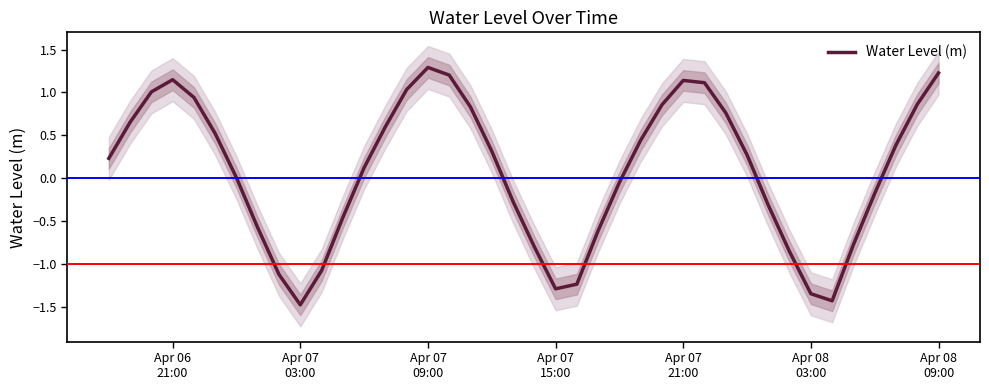

True or false: there are more than 1 points higher than both neighbors.

True